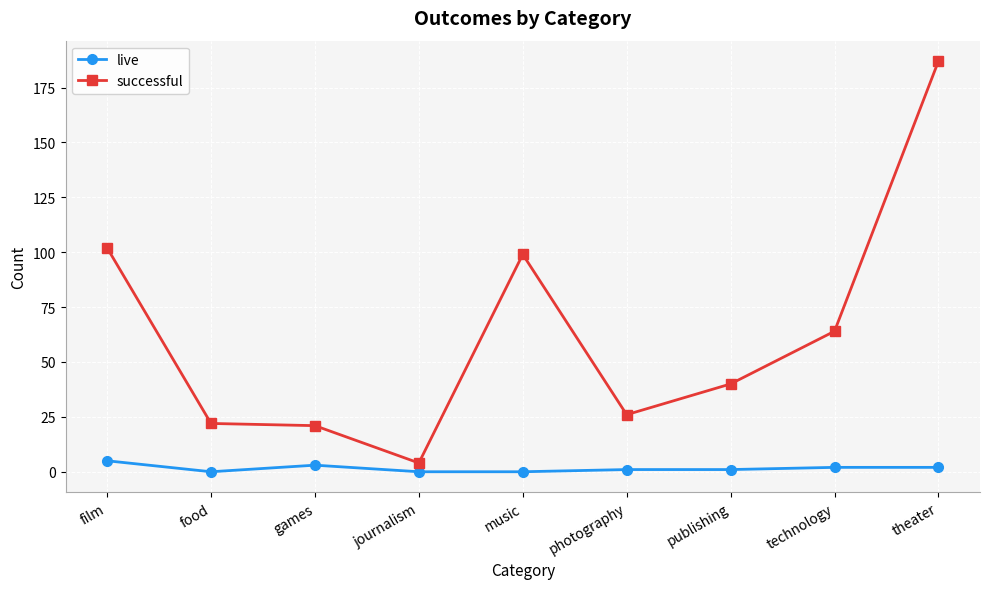

What are all the series names shown in the legend?

live, successful